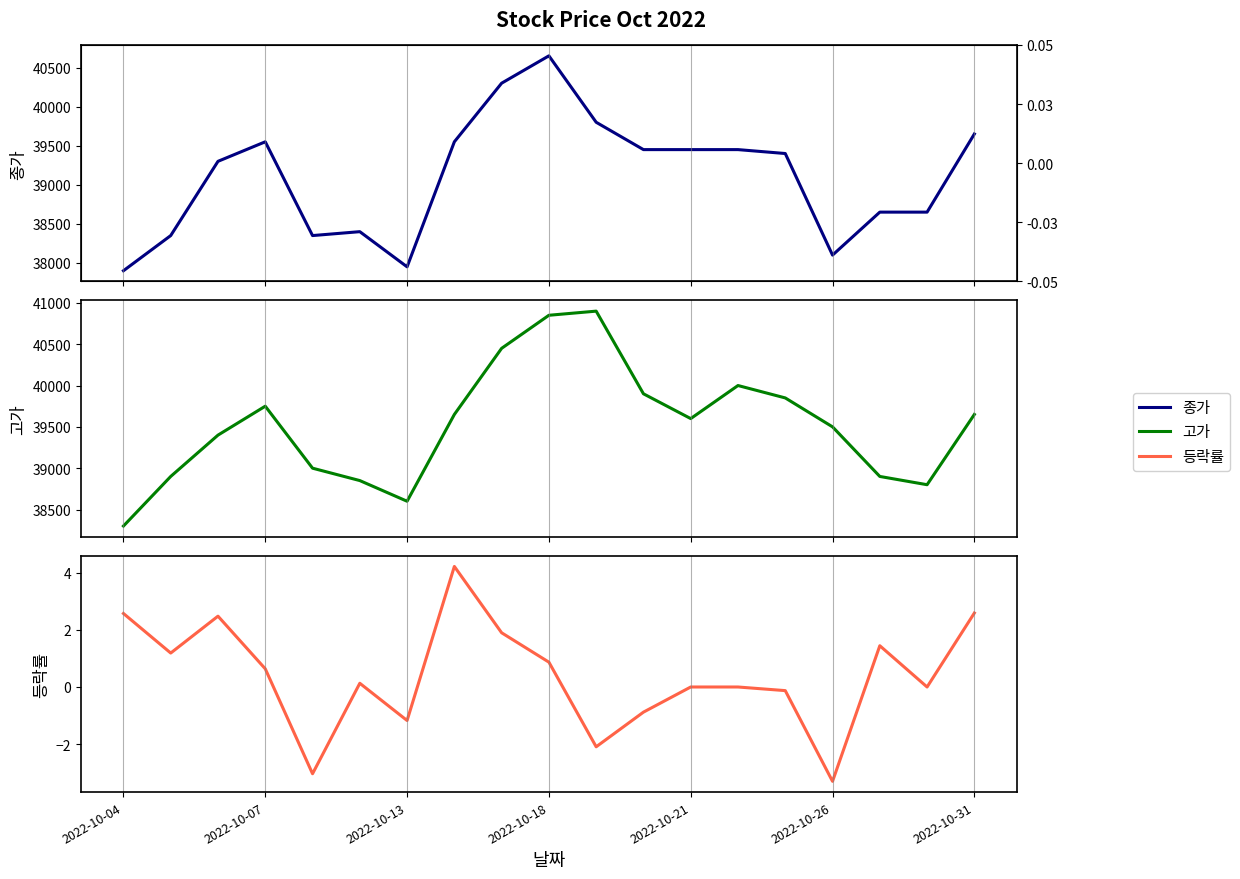

How many lines are shown in the chart?

3